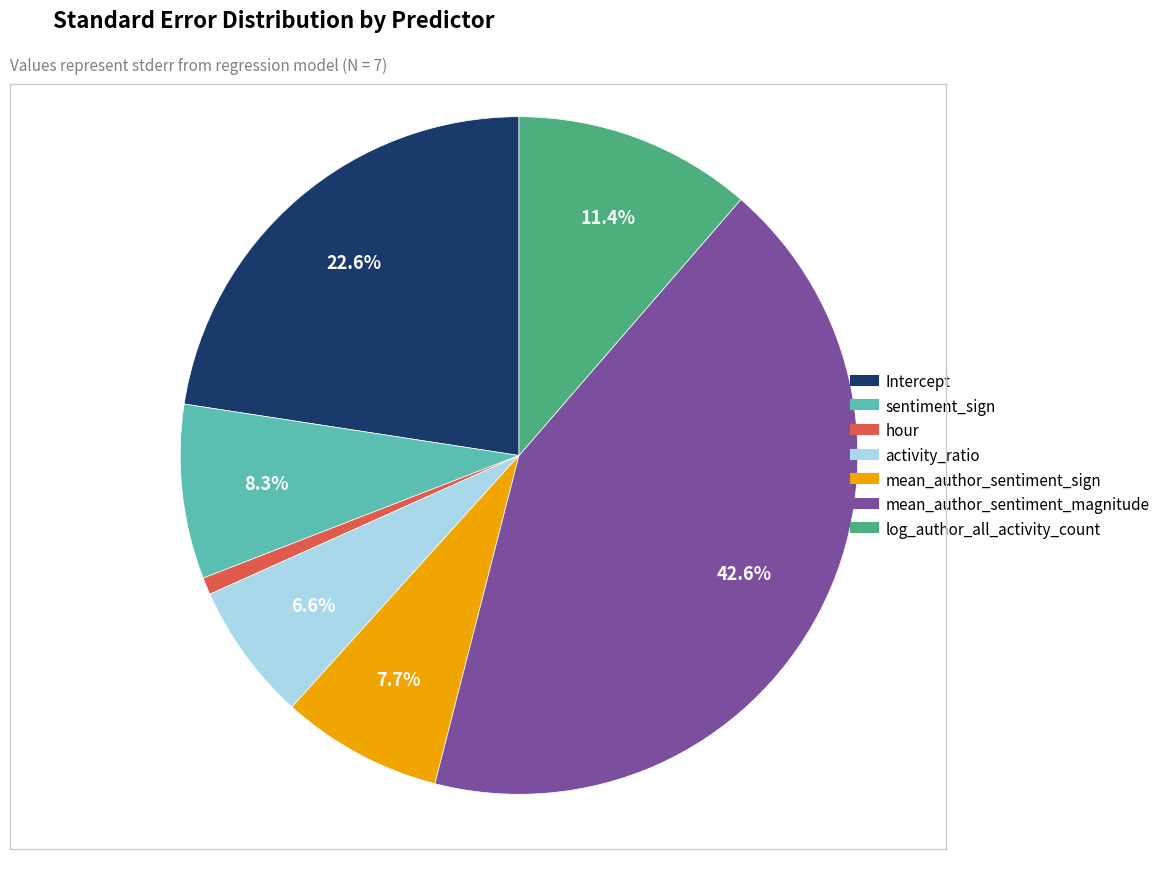

Is sentiment_sign the majority of the pie?

No